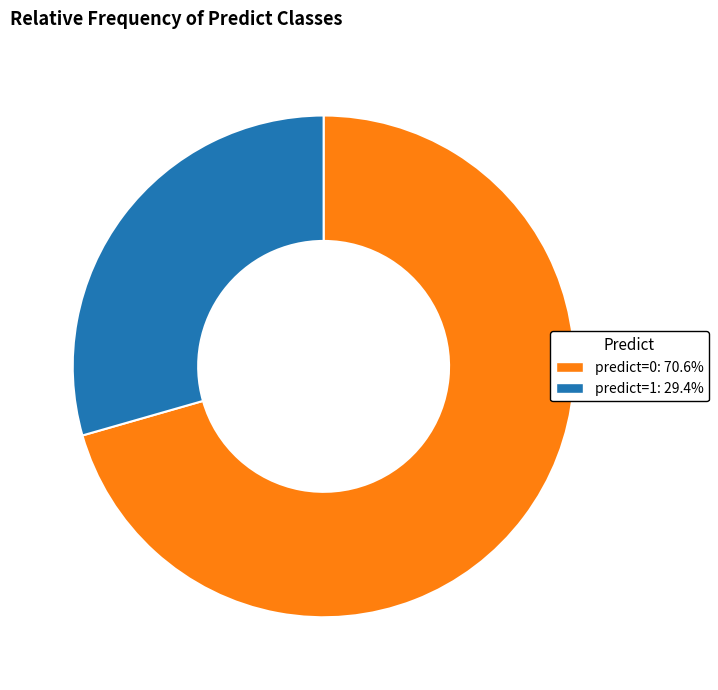

Is there any slice that represents more than half of the pie?

Yes